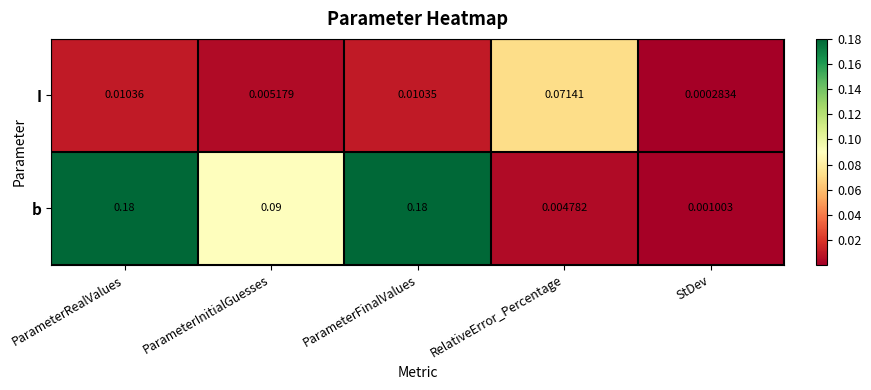

Which category has the lowest value across all series?

StDev